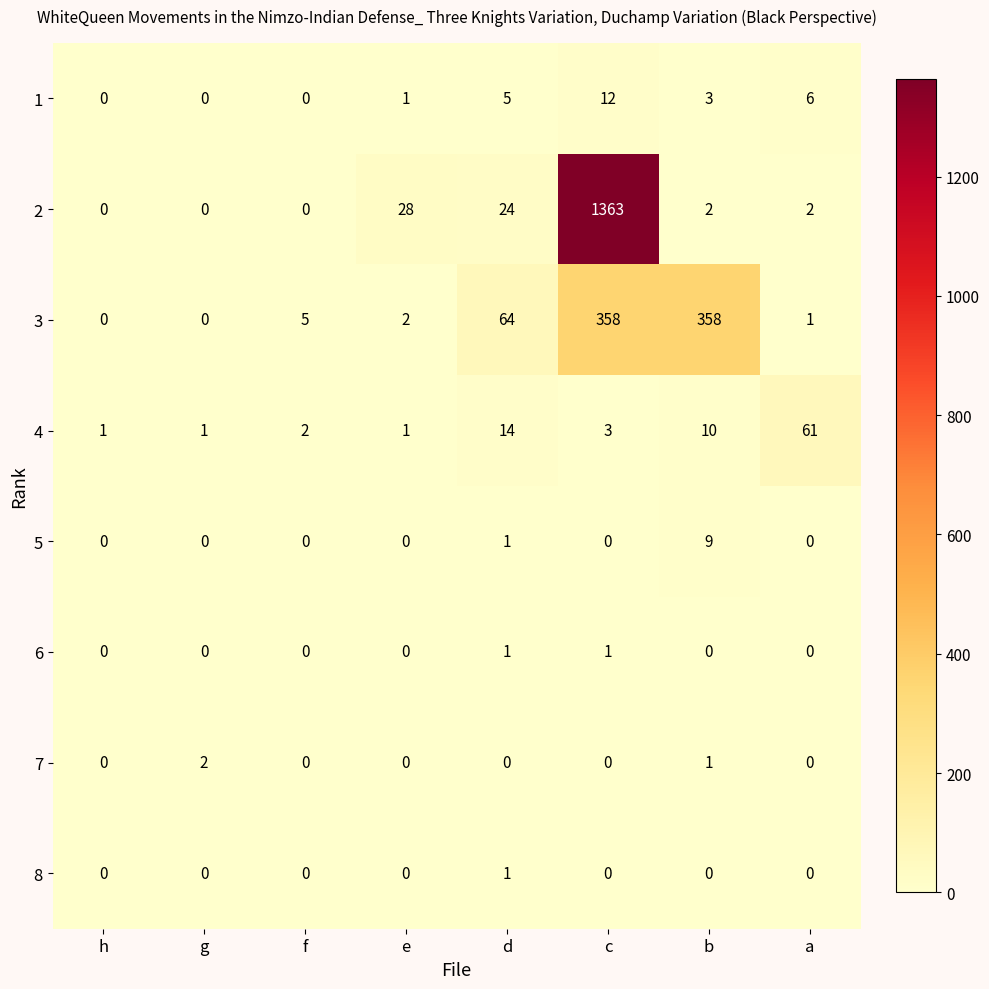

Which series has the widest spread of values?

2